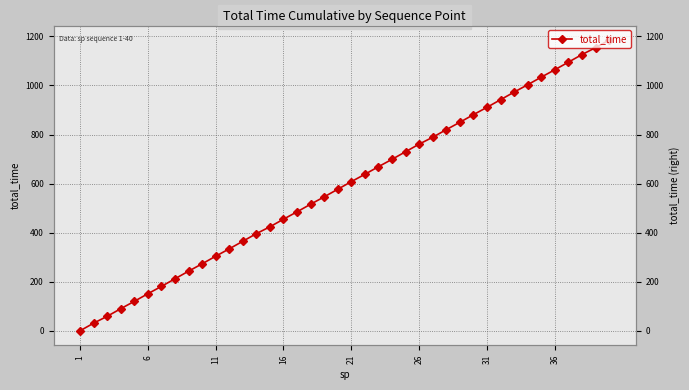

Which label corresponds to the smallest value in the chart?

1